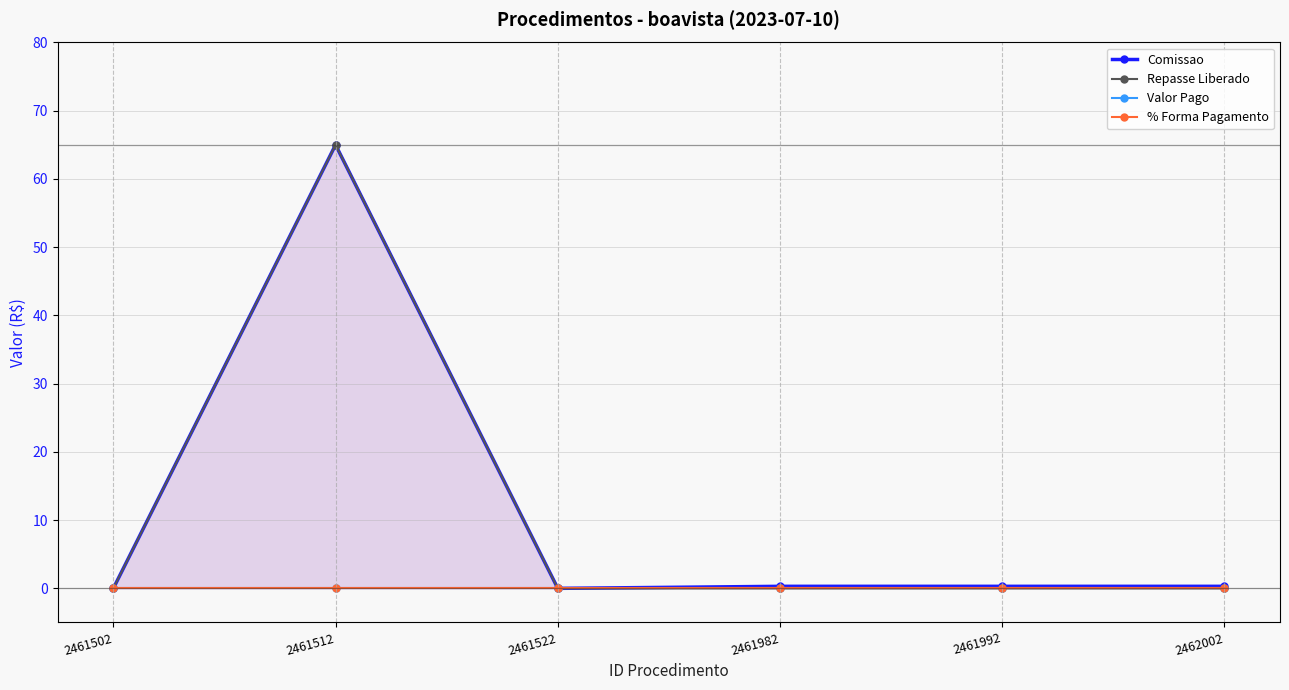

Which series changed the most between 2461522 and 2461982?

Comissao